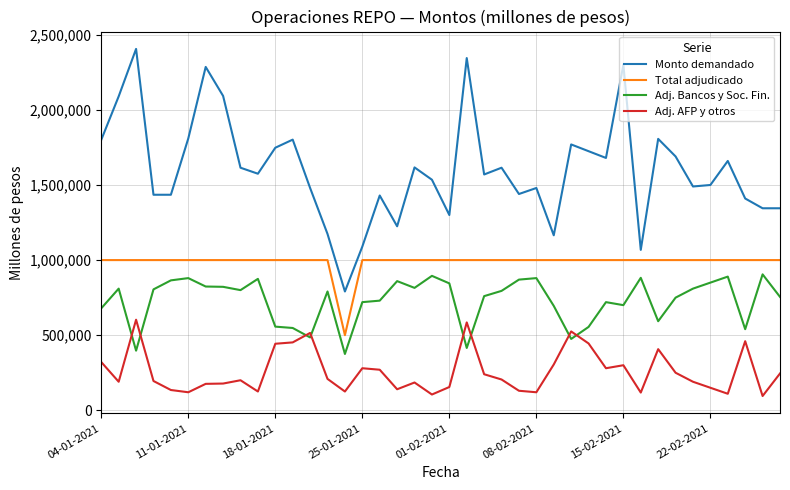

True or false: Total adjudicado and Adj. AFP y otros intersect in this chart.

False